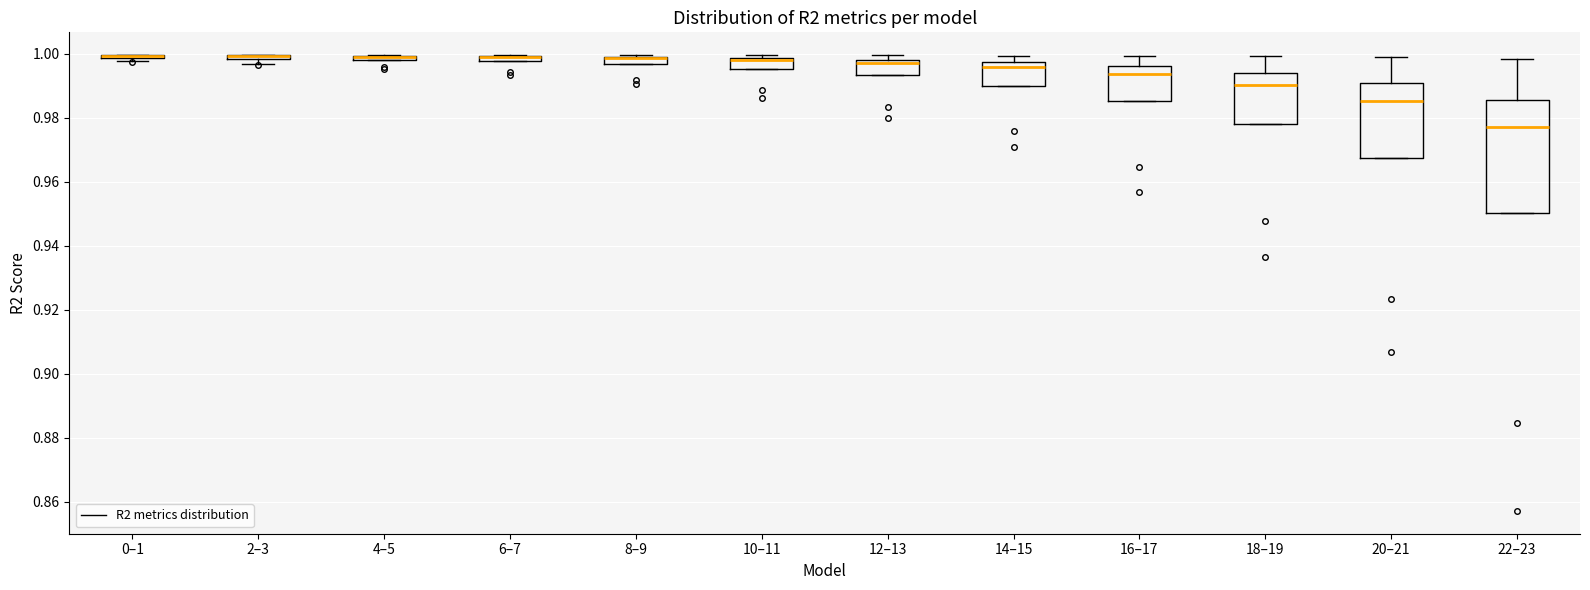

Comparing the boxes themselves (not the whiskers), which one is the tallest?

22–23